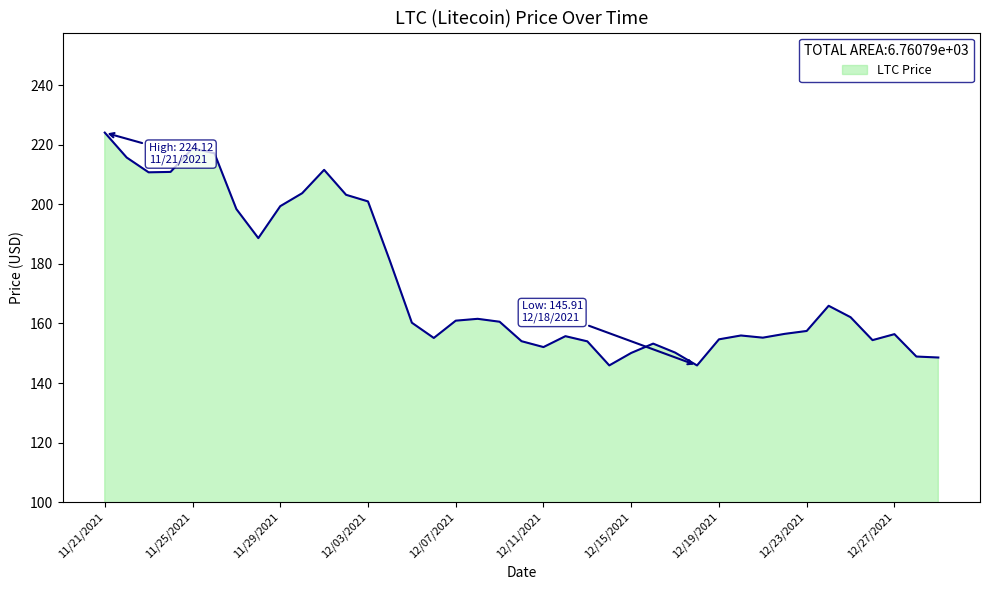

What is the smallest value displayed?

145.9